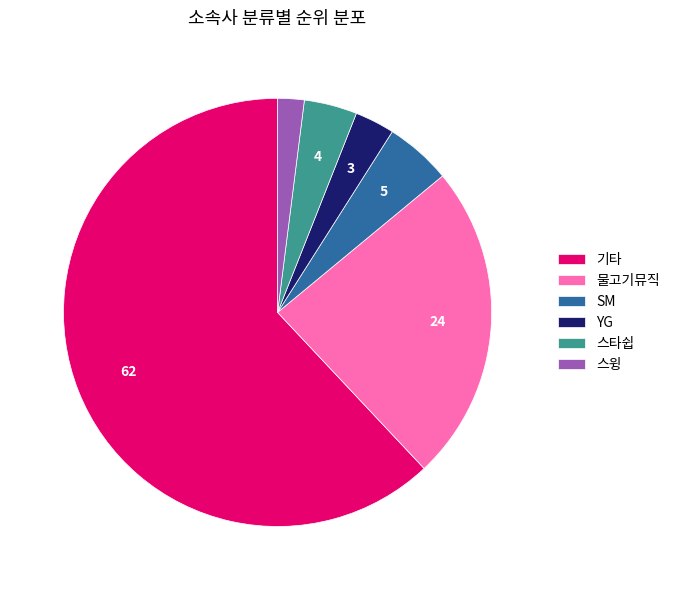

Which slice represents more than half of the pie?

기타